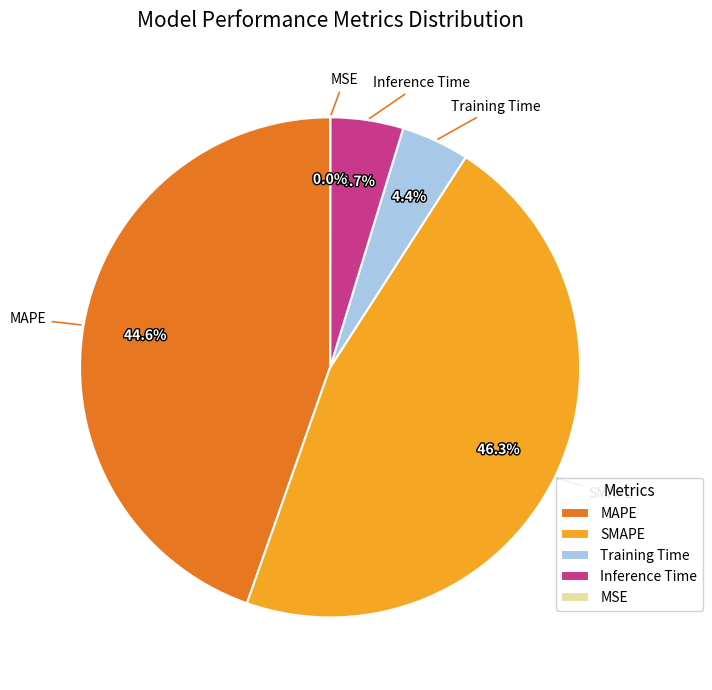

Which category has the biggest portion of the pie?

SMAPE